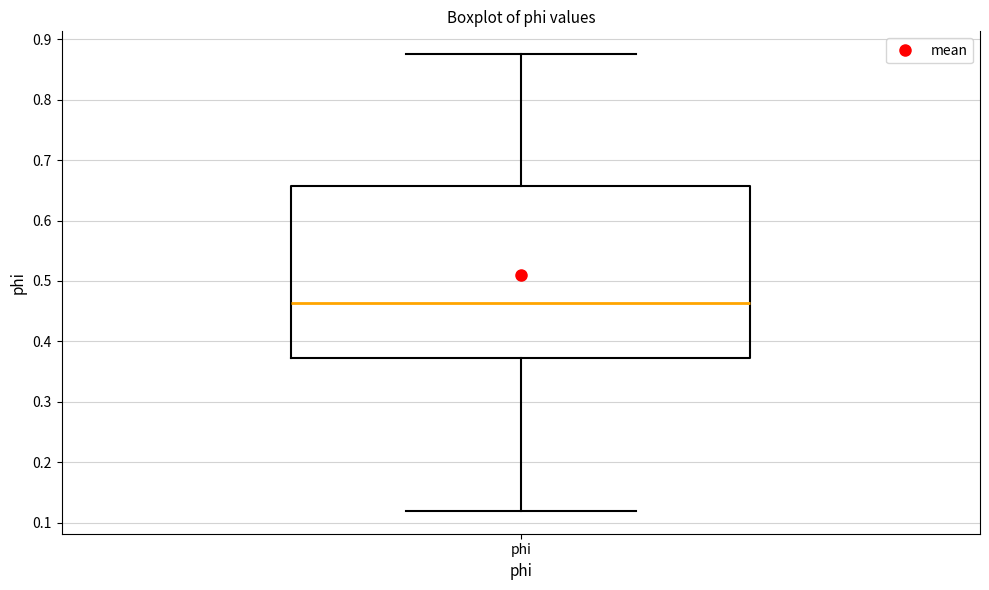

Read this box plot against the y-axis: the position of the median line, the range covered by the box, and the ends of both whiskers. The values are not printed on the chart, so give them approximately, as read against the axis.

median 0.46, box 0.37 to 0.66, whiskers 0.12 to 0.88